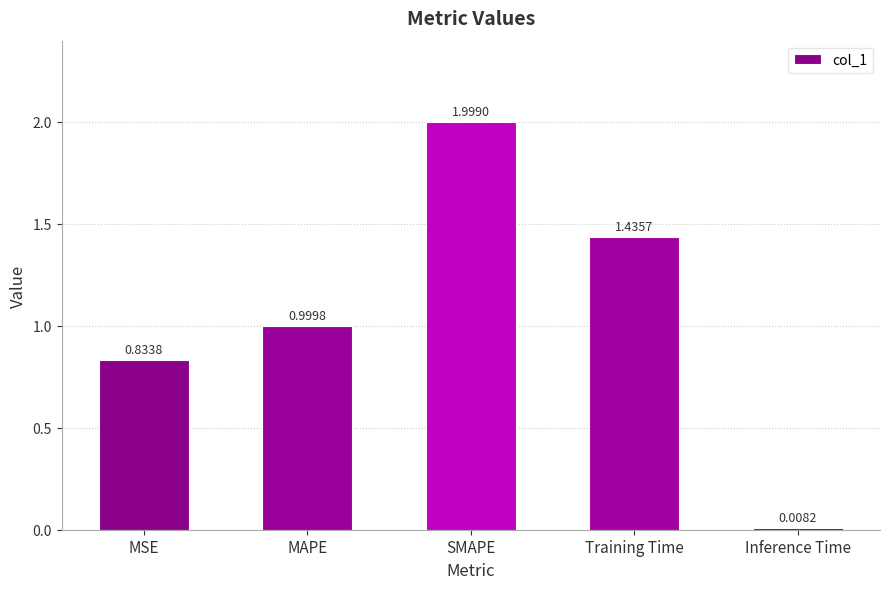

List the labels in order of value, largest first.

SMAPE, Training Time, MAPE, MSE, Inference Time